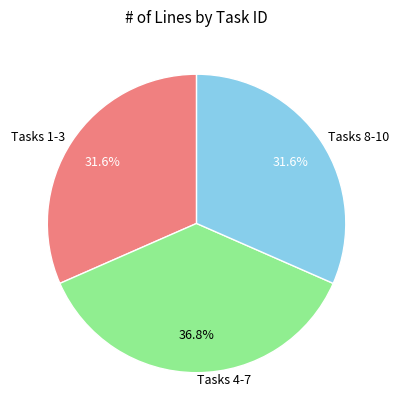

Combined, what portion of the pie is Tasks 1-3 and Tasks 8-10?

63.2%